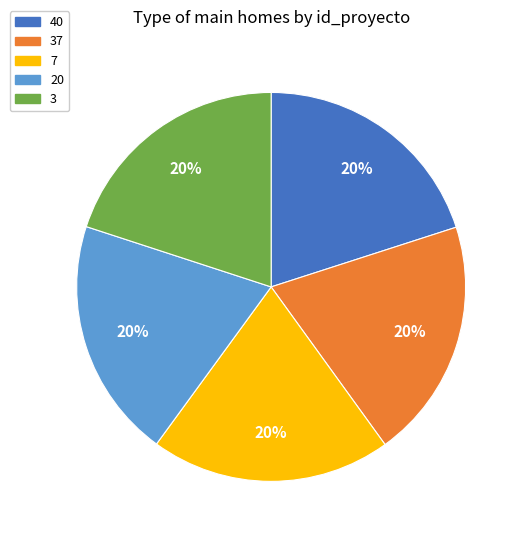

Do 3 and 40 together represent more than half of the pie?

No